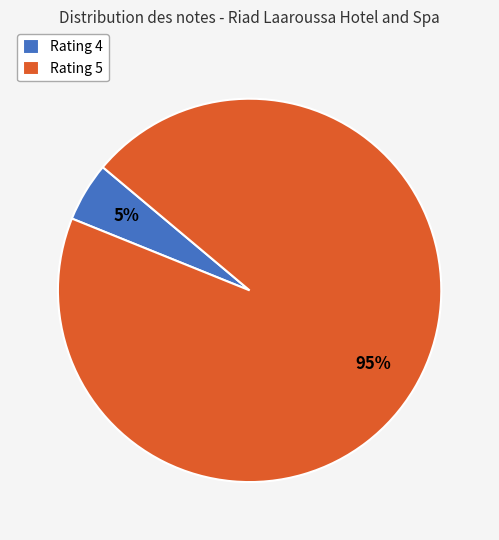

Does any single category account for the majority?

Yes